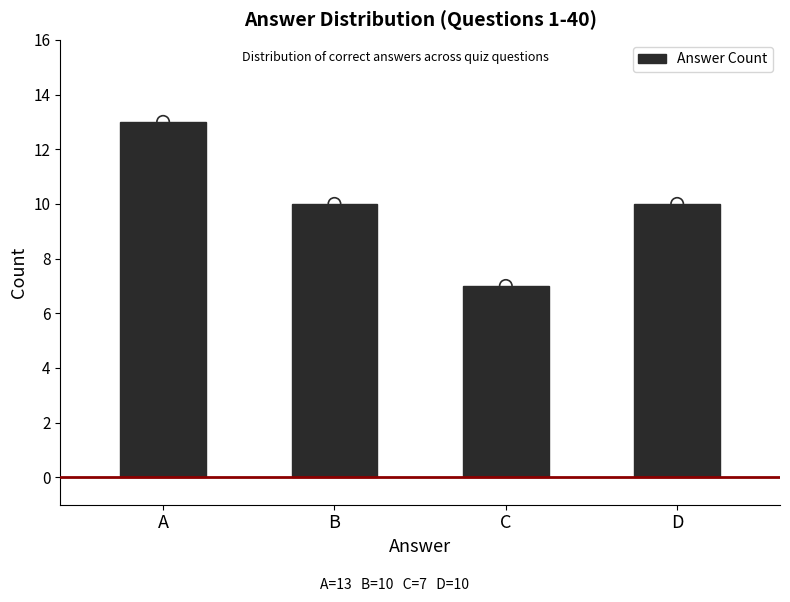

What is the ratio of the value at D to the value at C?

1.4